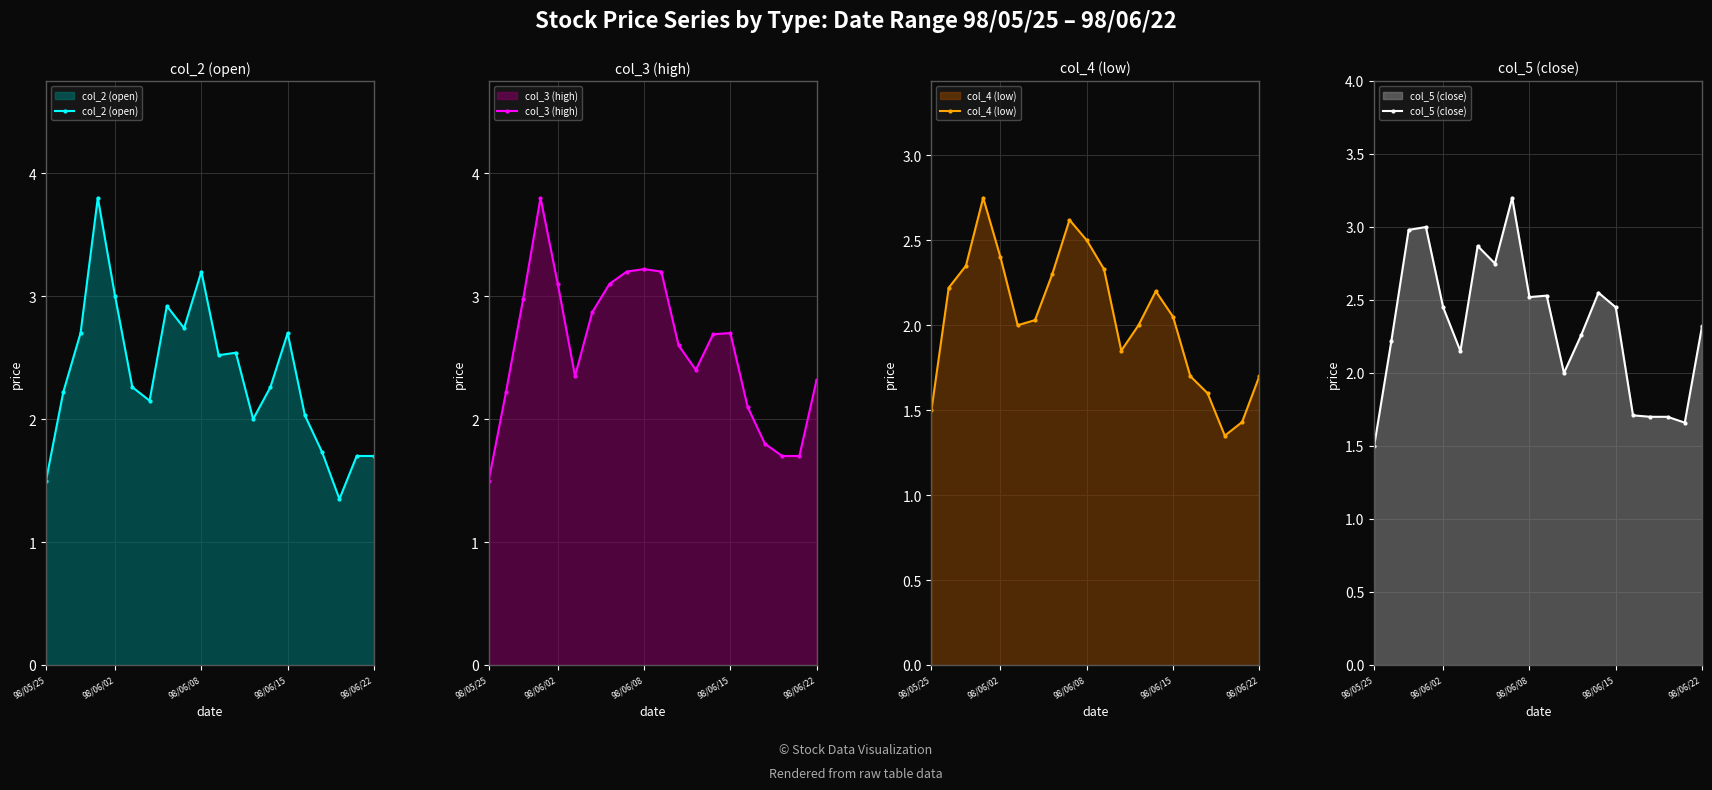

True or false: col_2 (open) and col_3 (high) cross at least once.

False